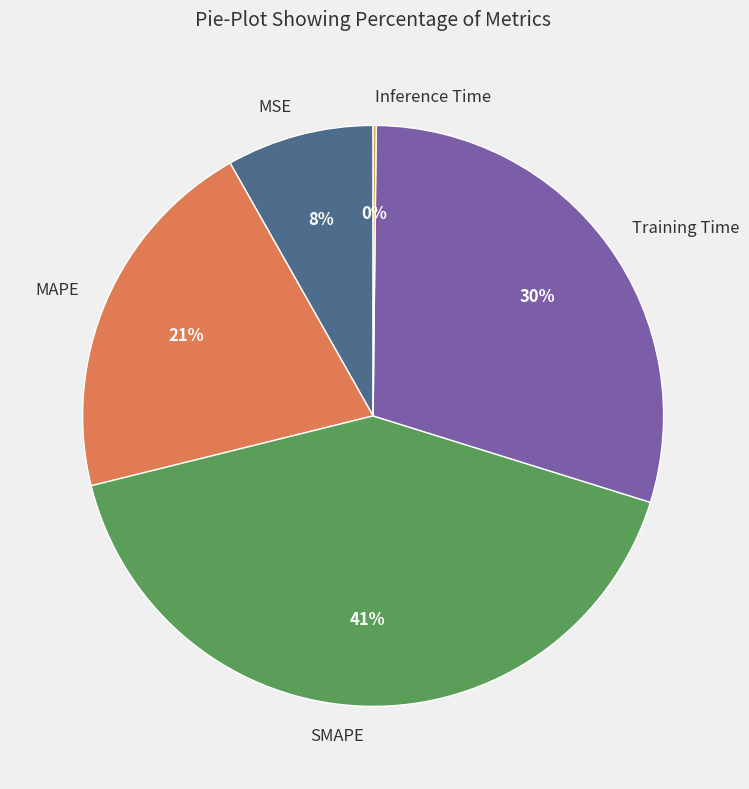

To the nearest percent, what percentage of the pie is MSE?

8%